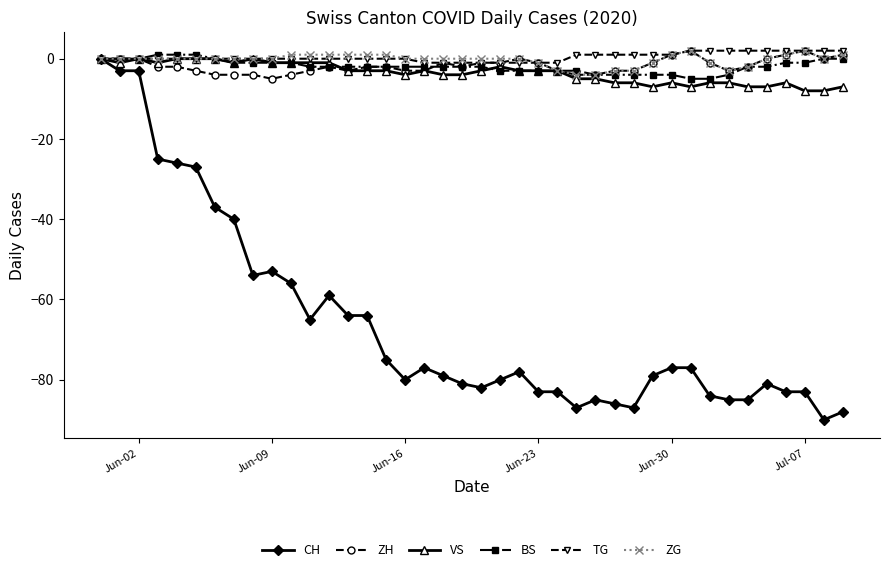

What is the value of the VS point at the 28th from the left?

-6